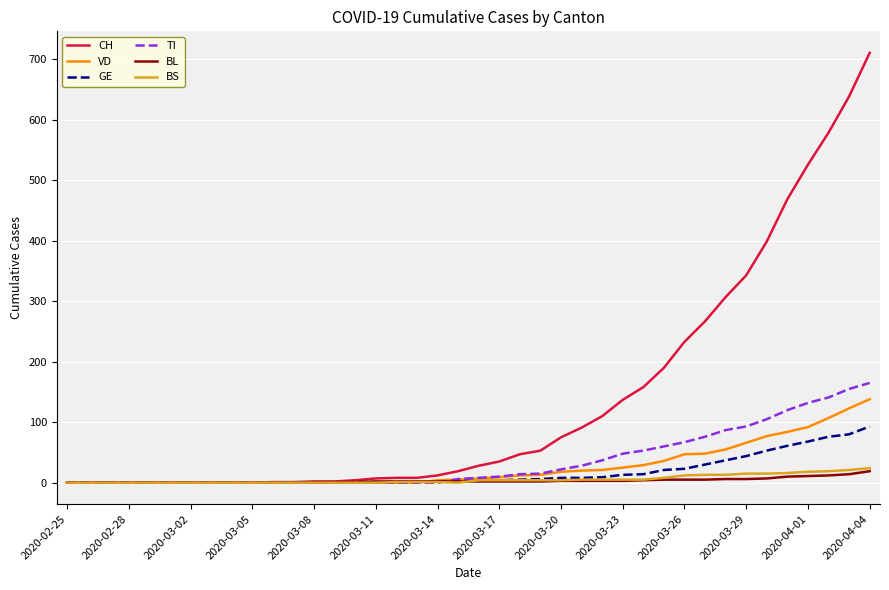

Which series has the largest total across all categories?

CH